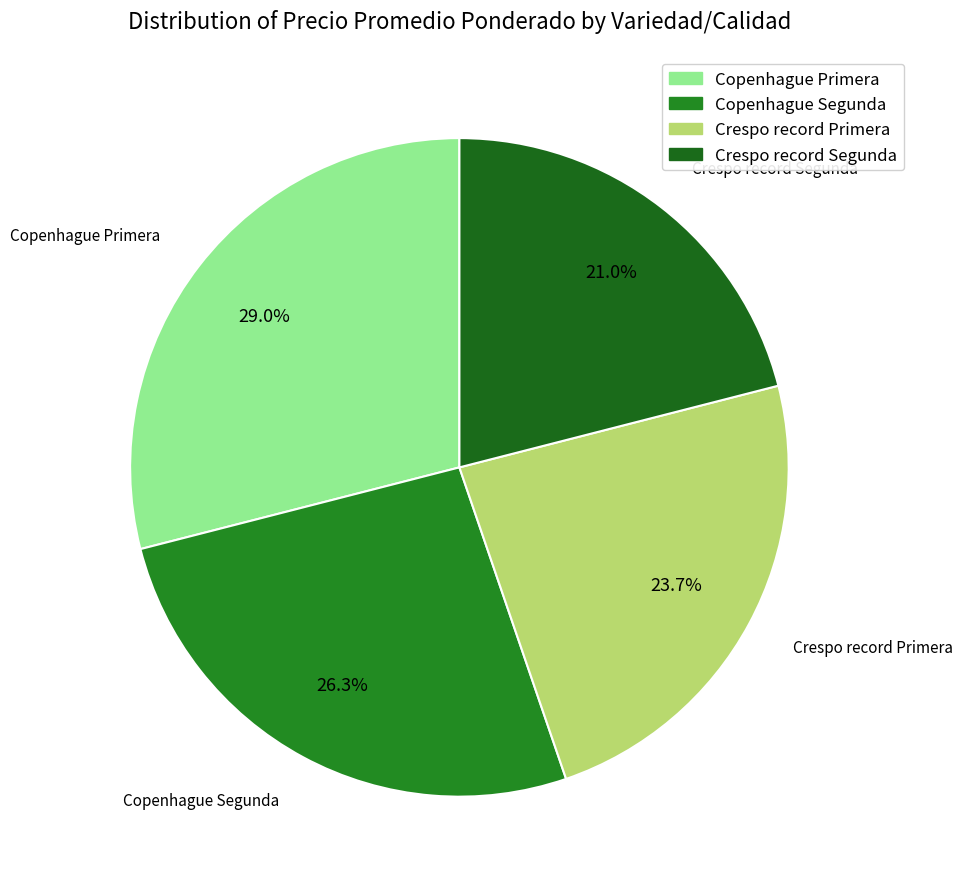

What is the ratio of the value at Crespo record Segunda to the value at Crespo record Primera?

0.9